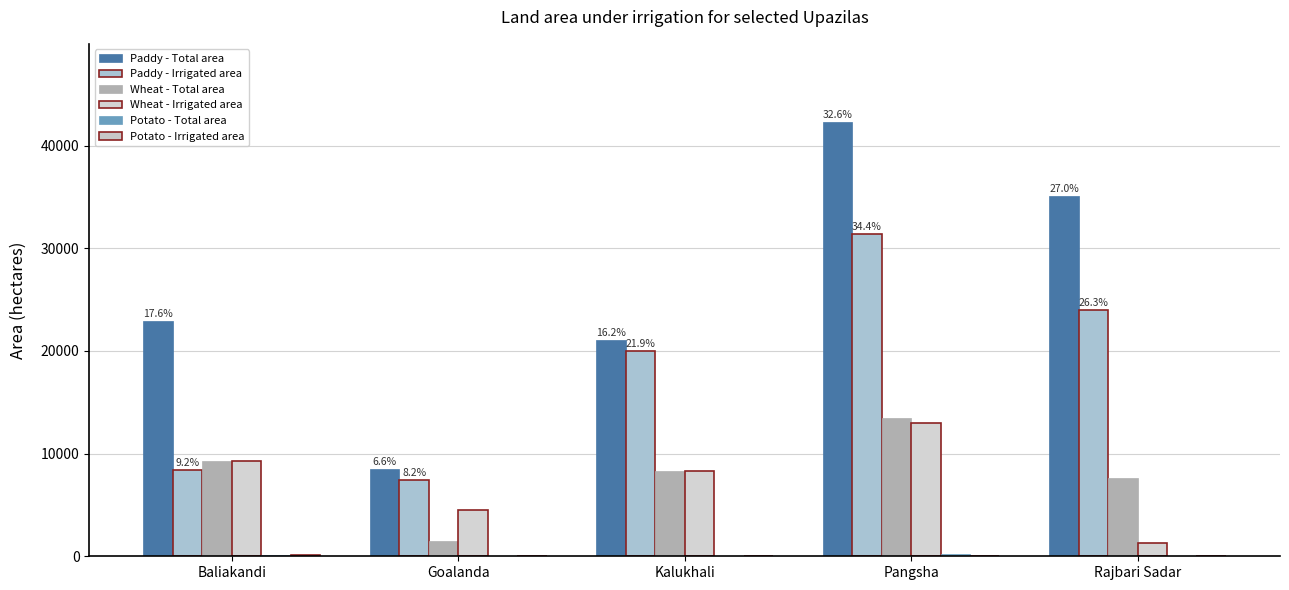

Which has a higher value, Baliakandi or Pangsha?

Pangsha